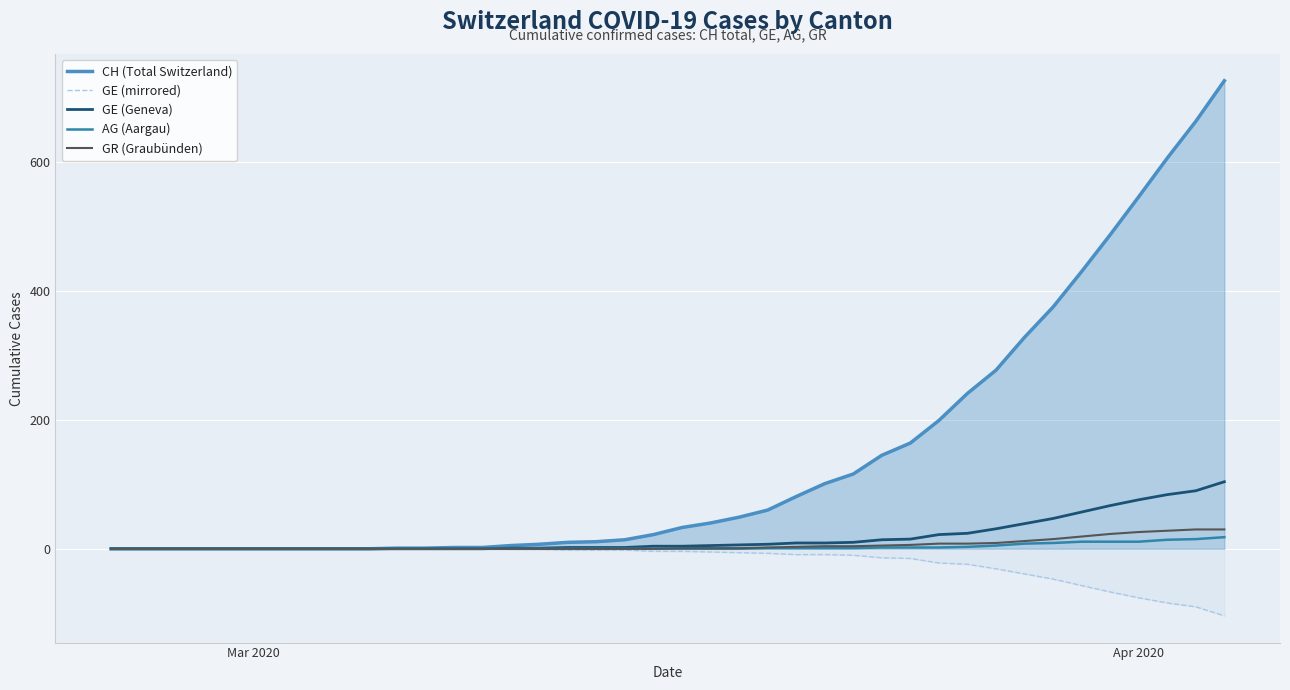

How many values in the CH (Total Switzerland) series exceed 33?

19